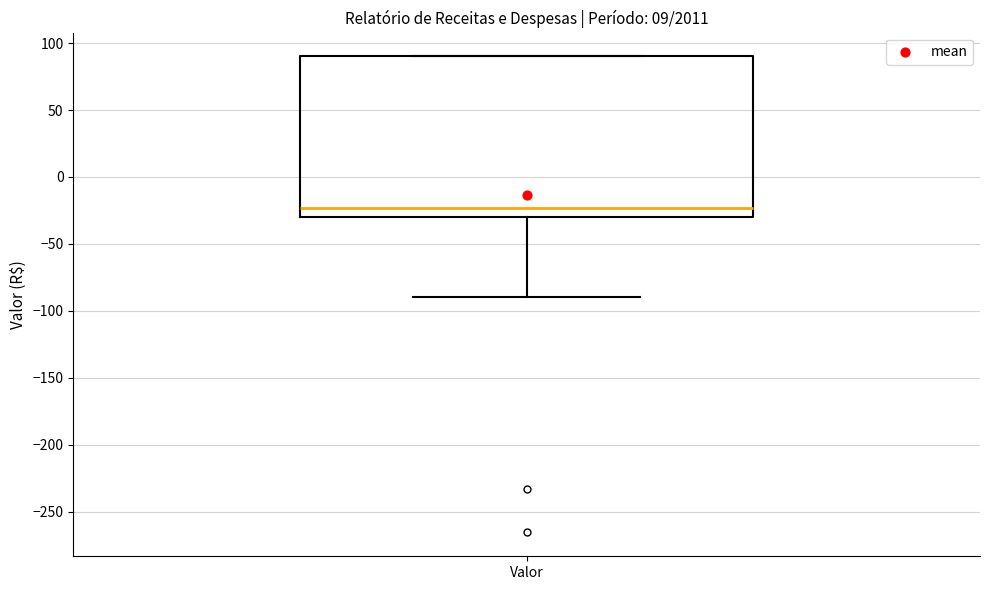

Where does the lower whisker of the box for Valor end on the y-axis? The values are not printed on the chart, so give them approximately, as read against the axis.

-90